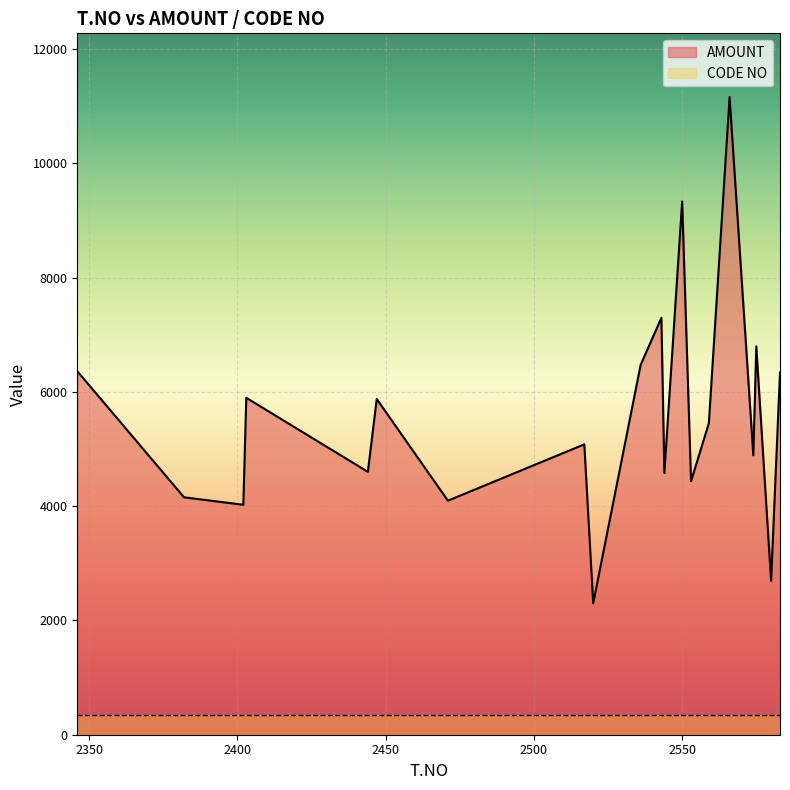

What is the sum of all values?

111837